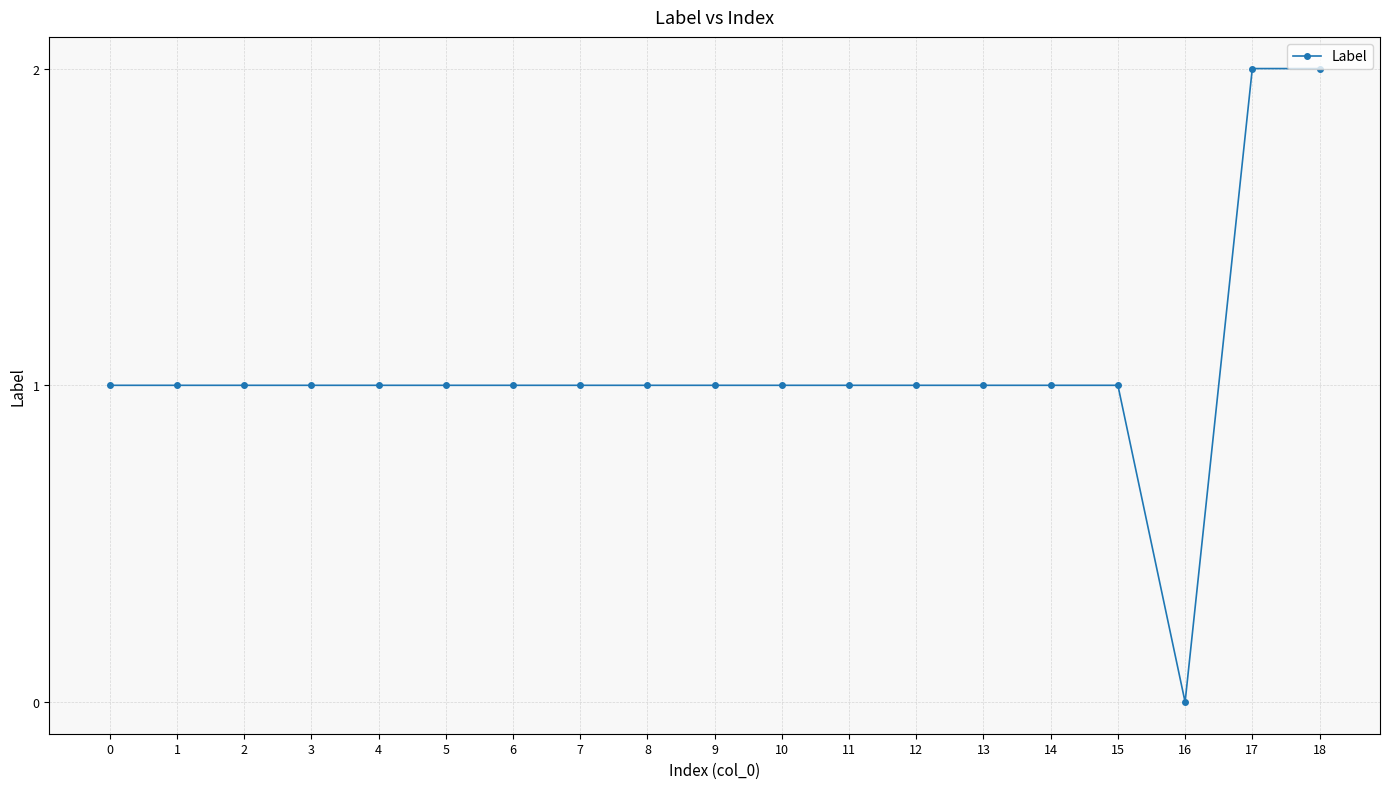

Count the values in the range 1 to 2.

18